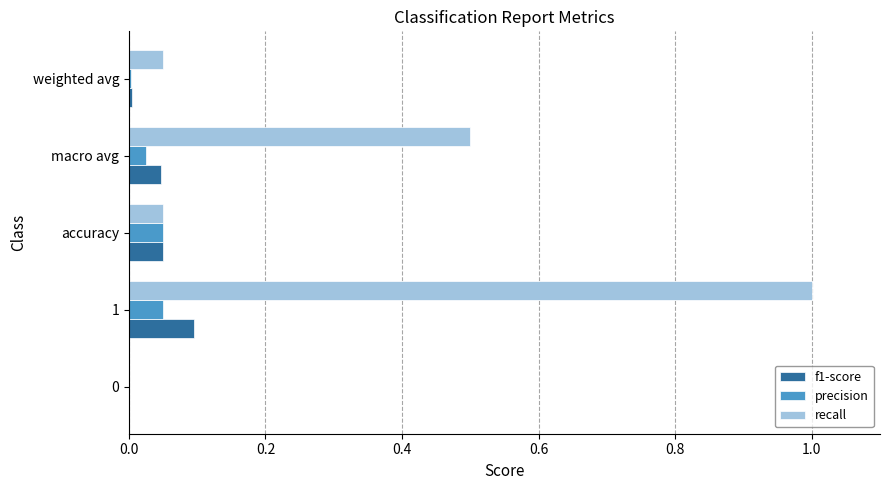

Which series changed the most between accuracy and macro avg?

recall